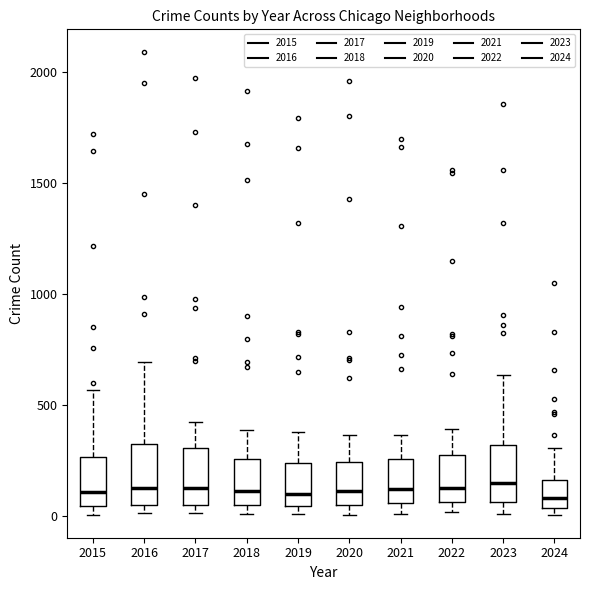

Where is the lower edge of the box at x = 2018 on the y-axis? The values are not printed on the chart, so give them approximately, as read against the axis.

50